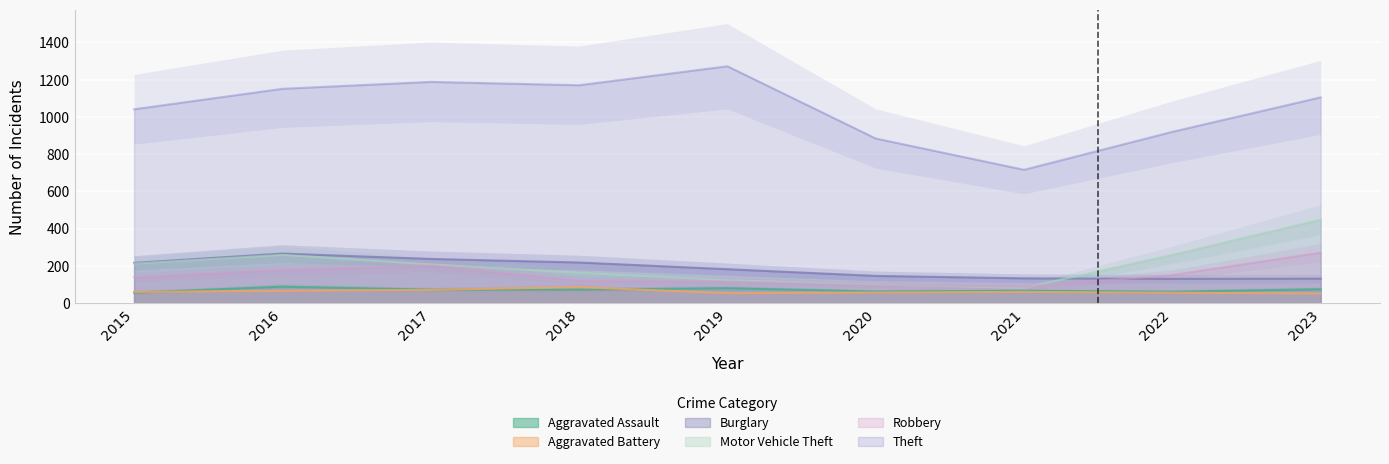

True or false: Aggravated Assault and Theft cross at least once.

False